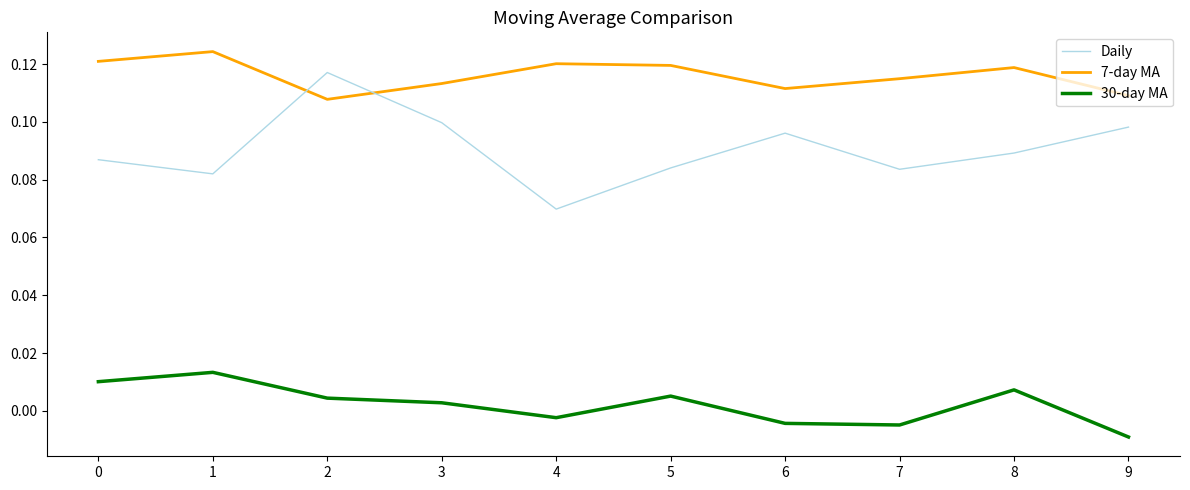

The value of 7-day MA at 0 is 0.2. True or false?

False